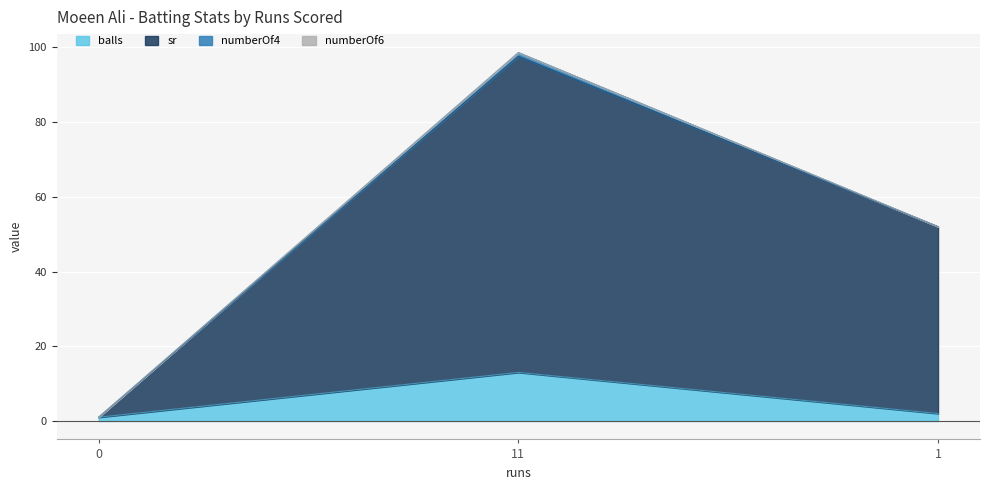

True or false: balls has a value of 0.5 at 1.

False